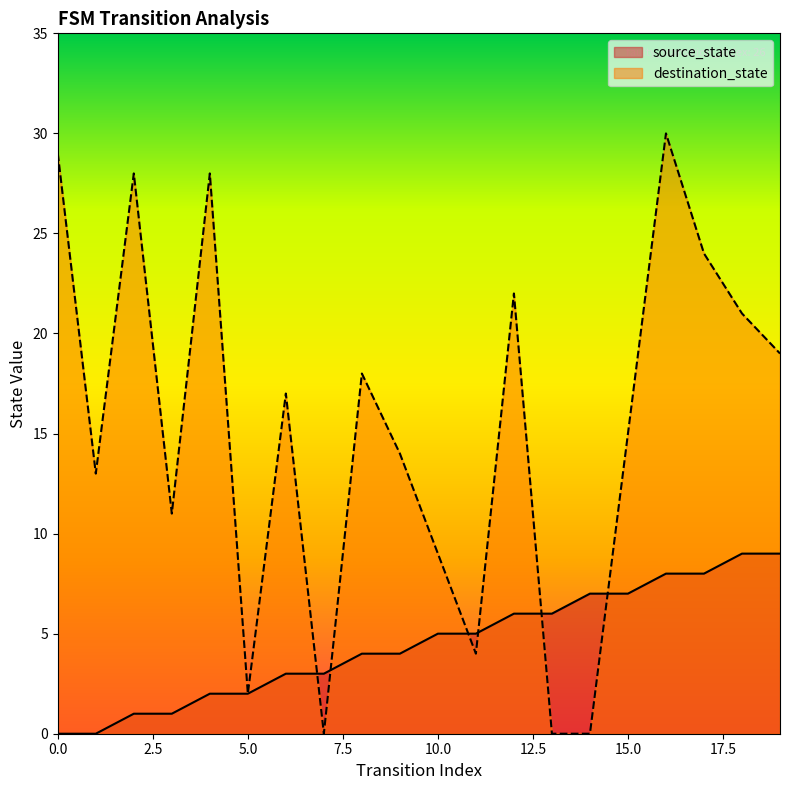

Between which two adjacent categories do source_state and destination_state first intersect?

6 and 7